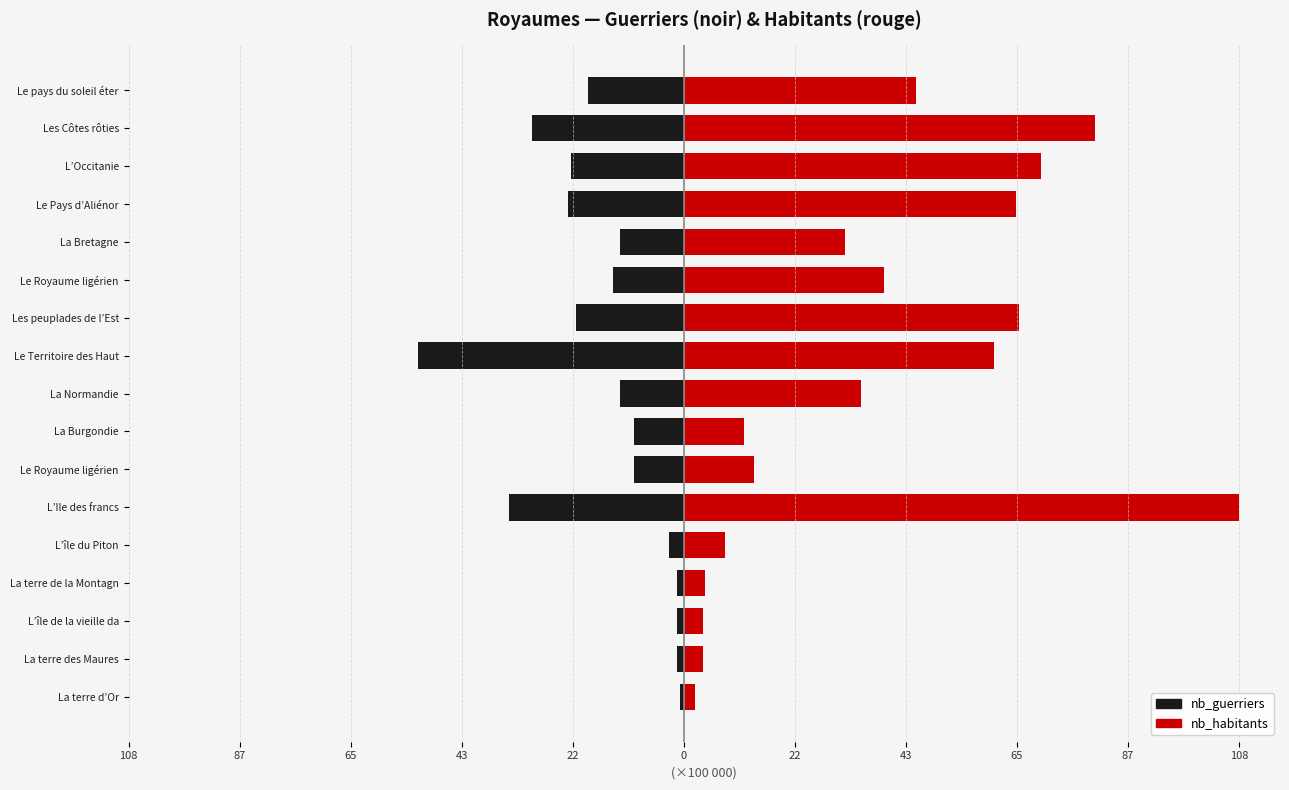

The value of nb_guerriers at La Burgondie is -9.7. True or false?

True